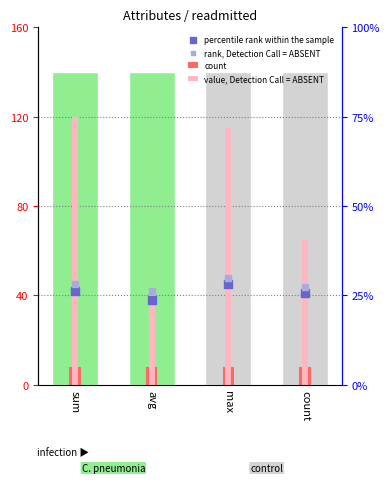

Which series reaches the minimum Y coordinate?

count